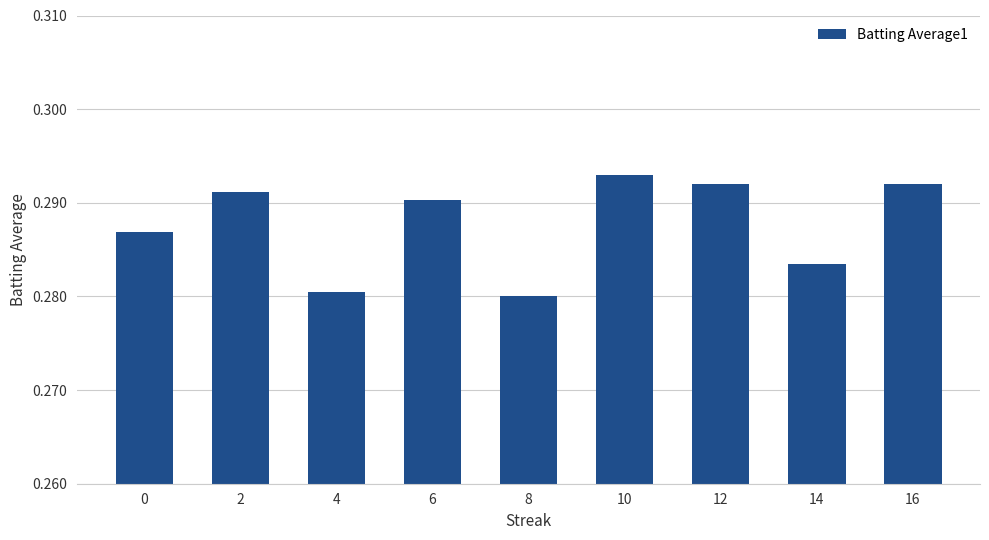

True or false: the data shows 0.5 at 8.

False